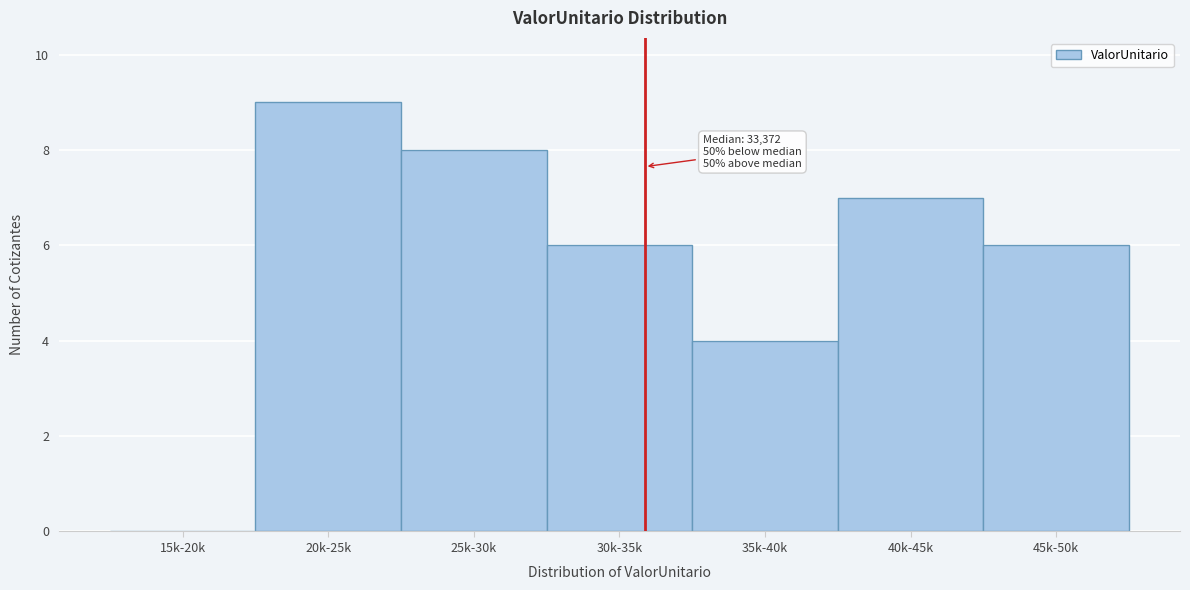

Reading left to right, what are all the values shown in this chart?

15k-20k=0	20k-25k=9	25k-30k=8	30k-35k=6	35k-40k=4	40k-45k=7	45k-50k=6